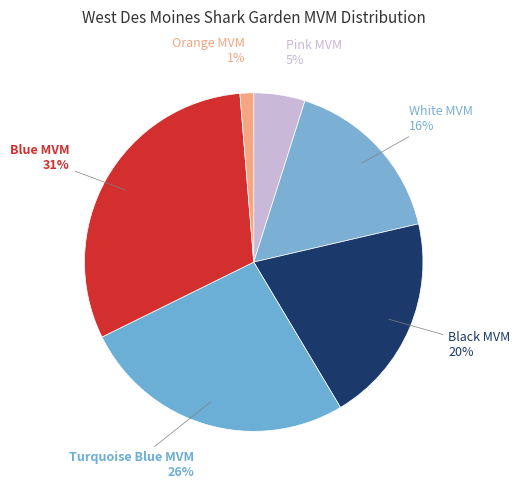

Is it true that White MVM is 16% of the pie?

True